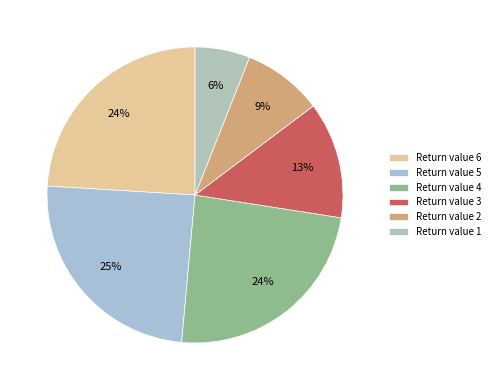

Count the number of slices in the pie.

6